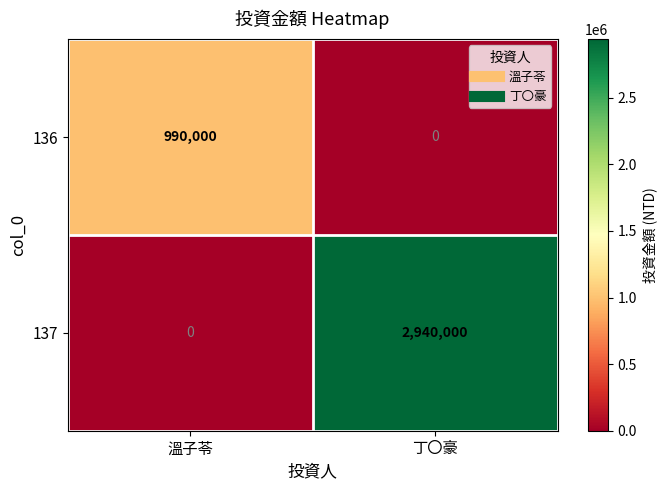

What is the average value of the 136 series?

495000